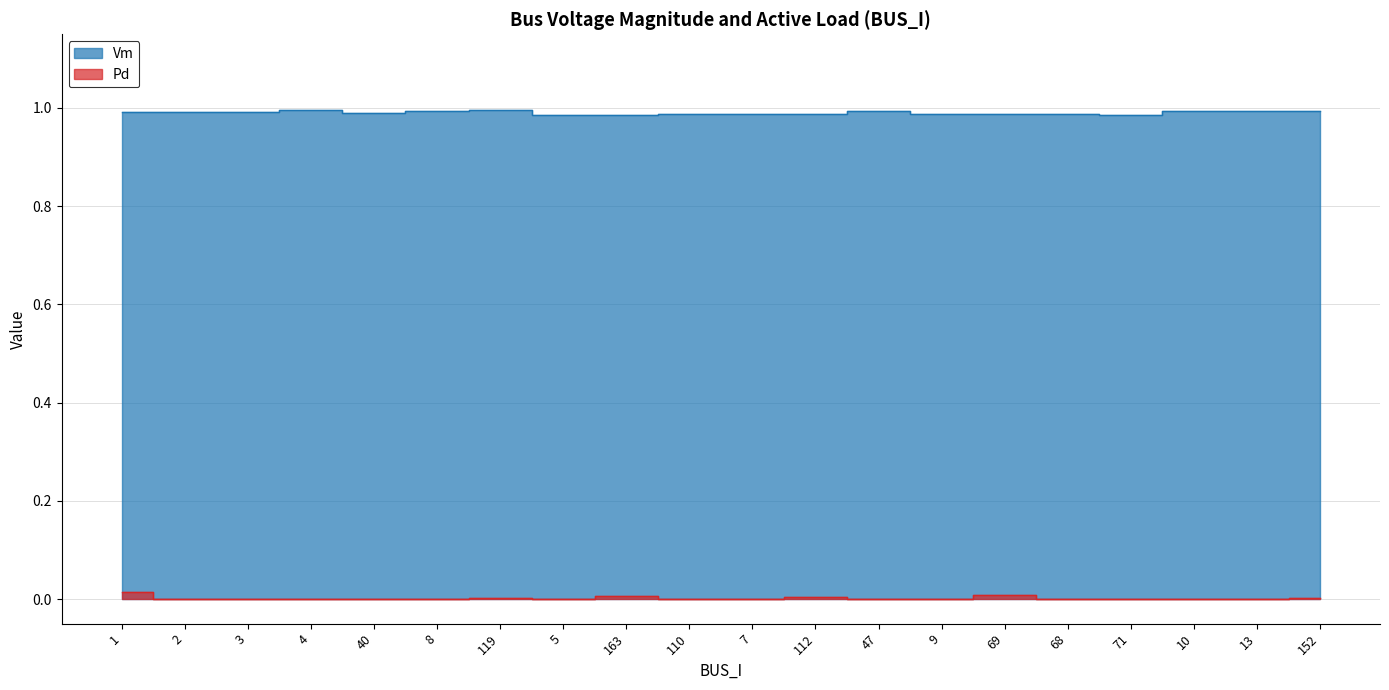

Rank the series by their average value, from lowest to highest.

Pd, Vm